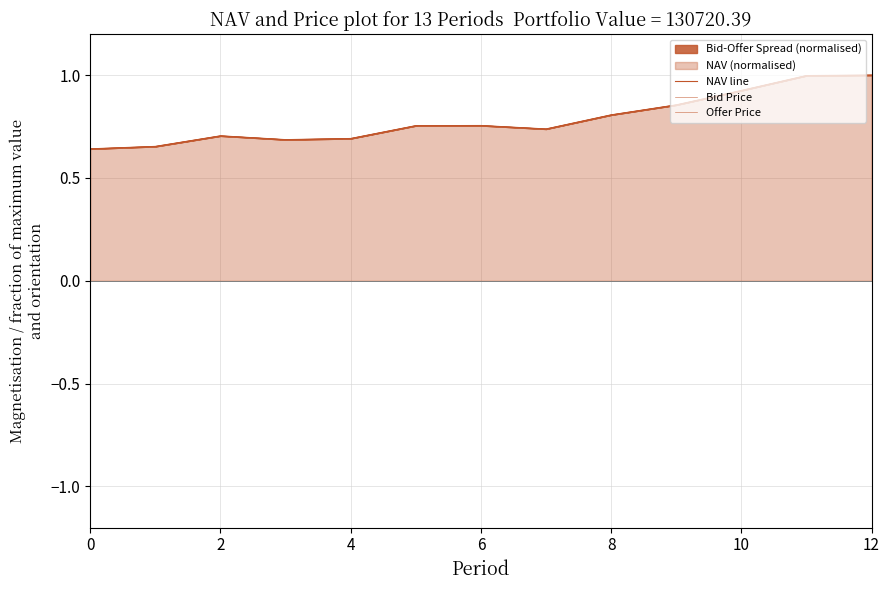

Reading left to right, list all the values displayed in this chart.

NAV line: 0.6	0.7	0.7	0.7	0.7	0.8	0.8	0.7	0.8	0.9	0.9	1.0	1.0
Bid Price: 0.6	0.7	0.7	0.7	0.7	0.8	0.8	0.7	0.8	0.9	0.9	1.0	1.0
Offer Price: 0.6	0.7	0.7	0.7	0.7	0.8	0.8	0.7	0.8	0.9	0.9	1.0	1.0